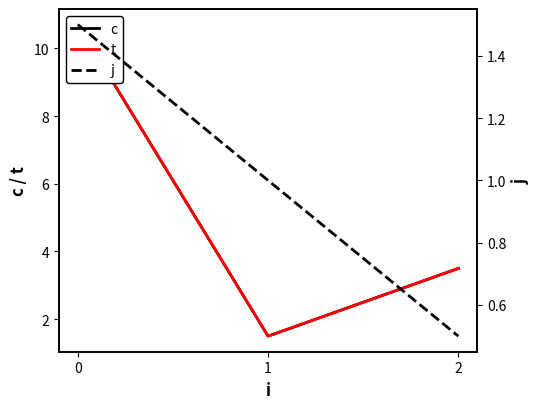

Which series has the largest total across all categories?

c